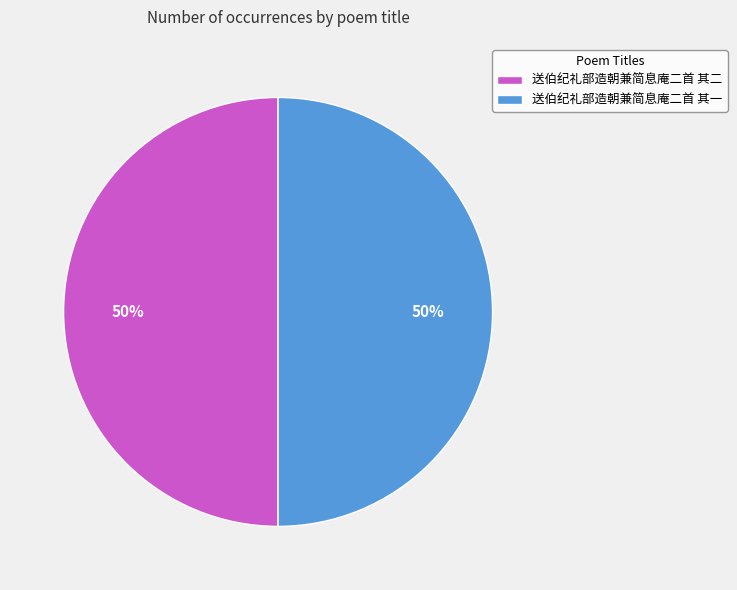

Is it true that 送伯纪礼部造朝兼简息庵二首 其二 is 50% of the pie?

True